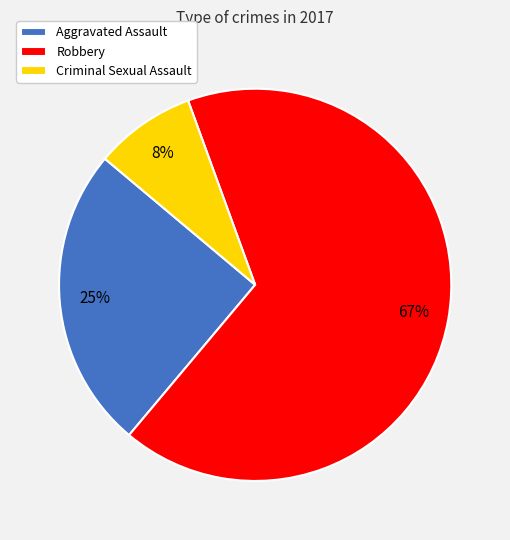

The Robbery slice represents 67% of the pie. True or false?

True